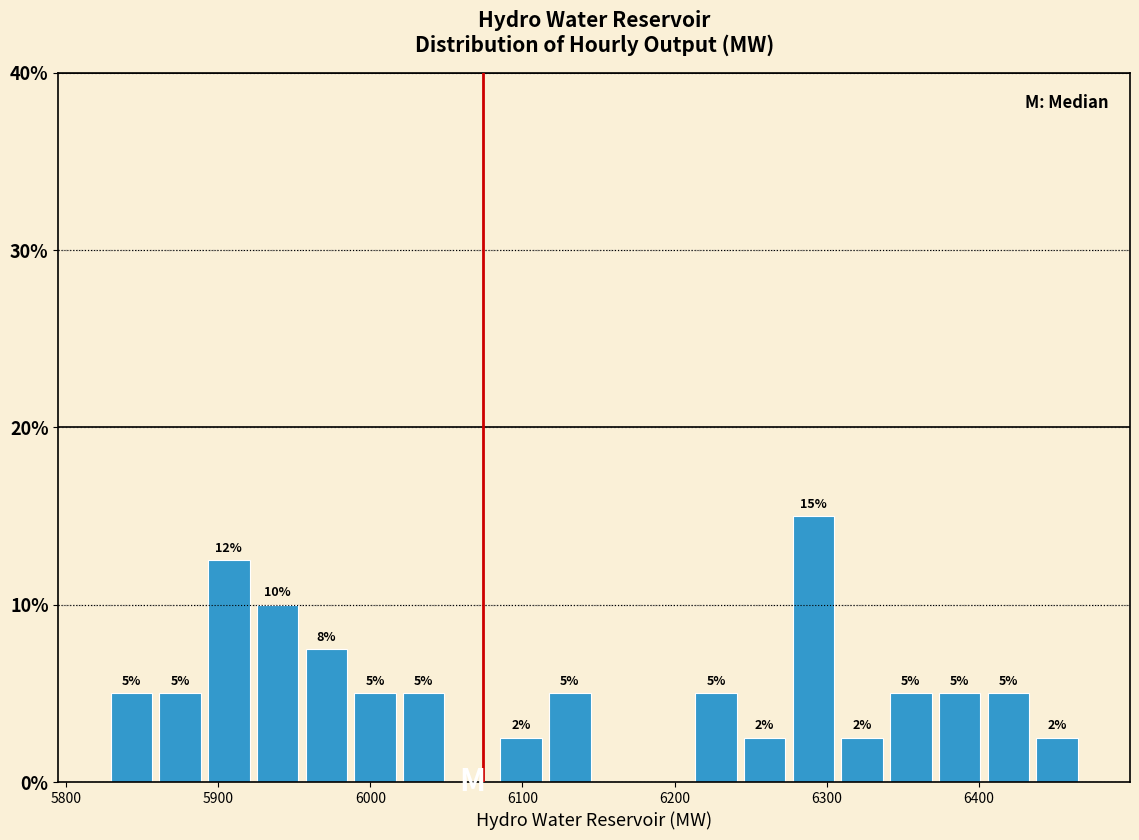

Read against the x-axis, roughly where is the centre of the tallest bar?

6290